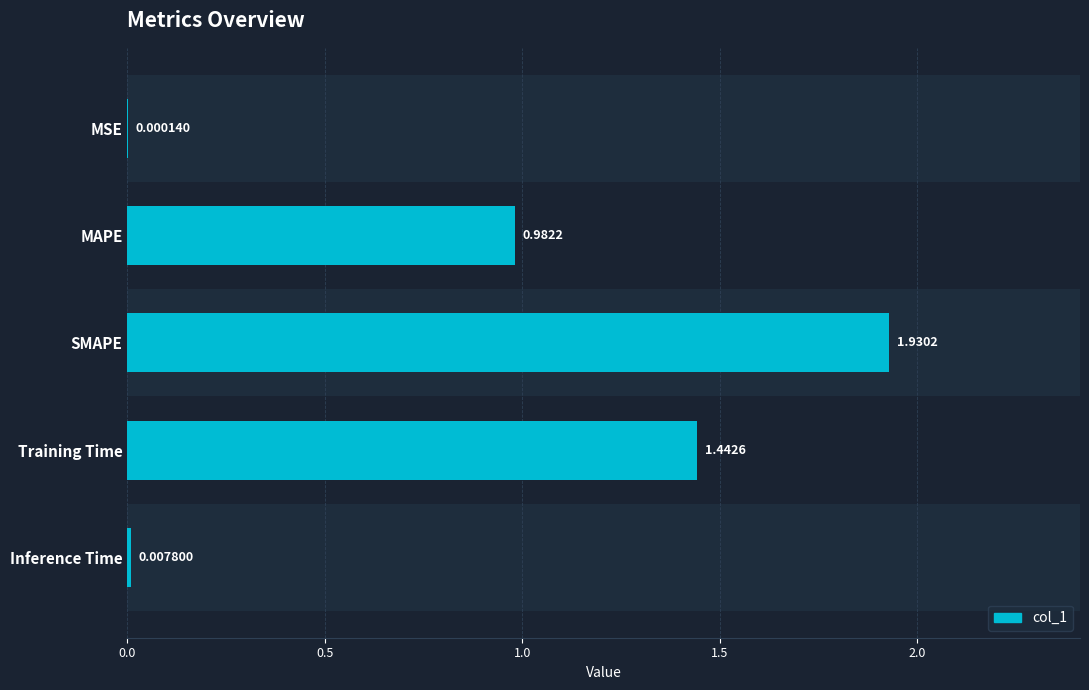

What is the sum of the values at MAPE and SMAPE?

2.9